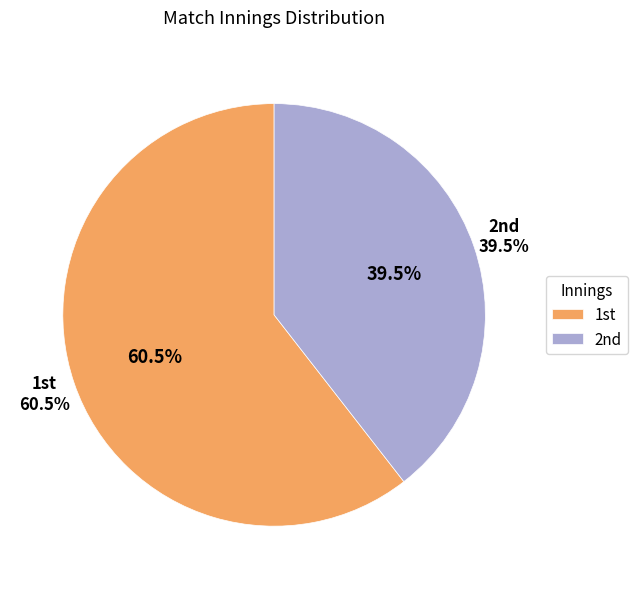

Rank the categories by value from lowest to highest.

2nd, 1st